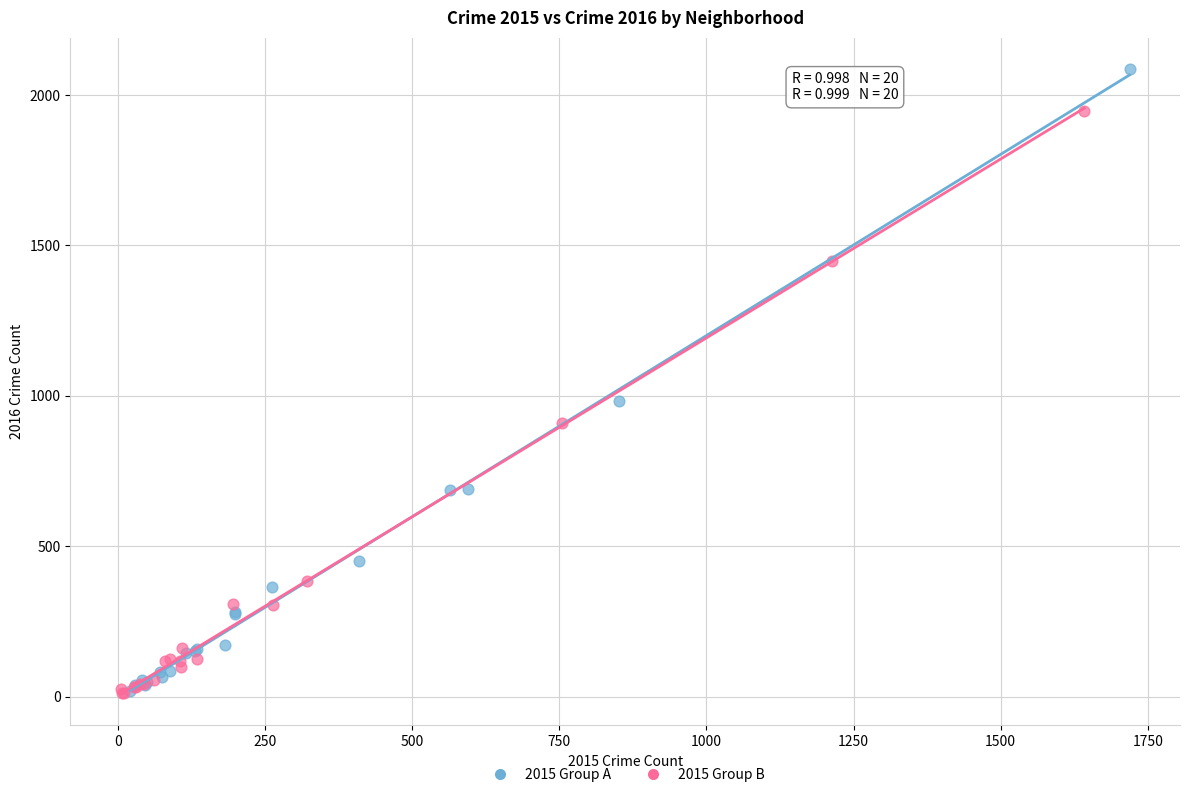

Which series has the widest spread of Y values?

2015 Group A